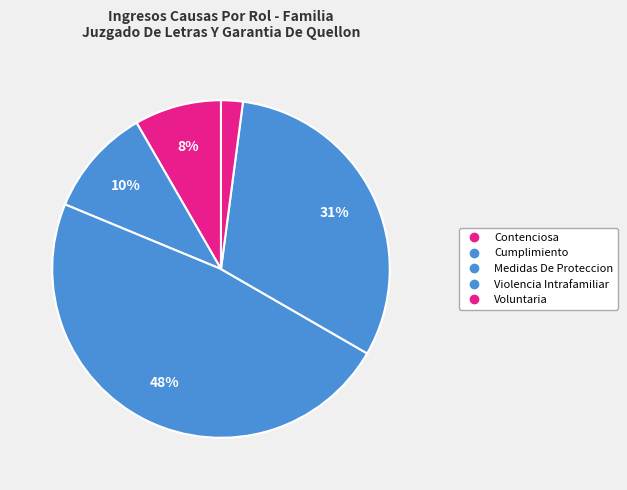

To the nearest percent, what portion does Contenciosa represent?

8%